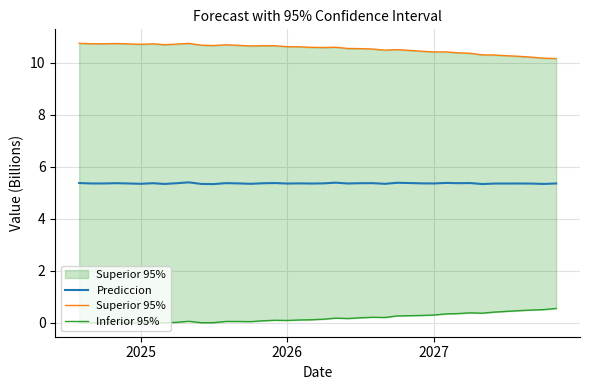

What is the difference between the maximum and minimum values in the Superior 95% series?

0.6